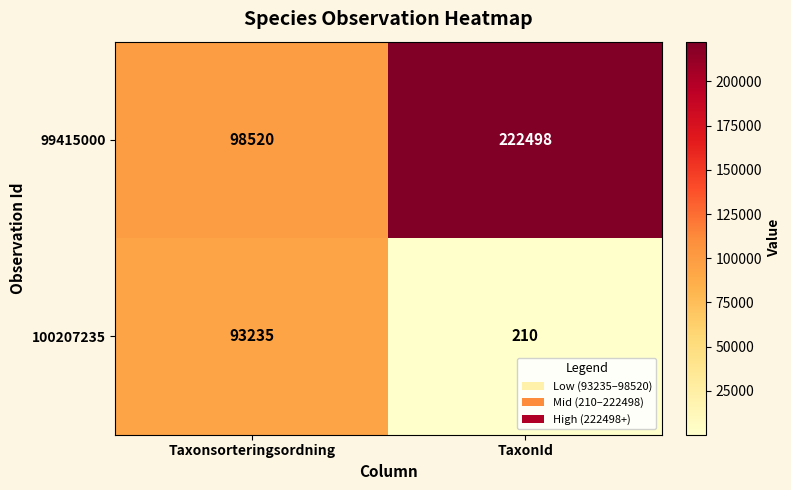

Rank the series by their maximum value, from highest to lowest.

99415000, 100207235